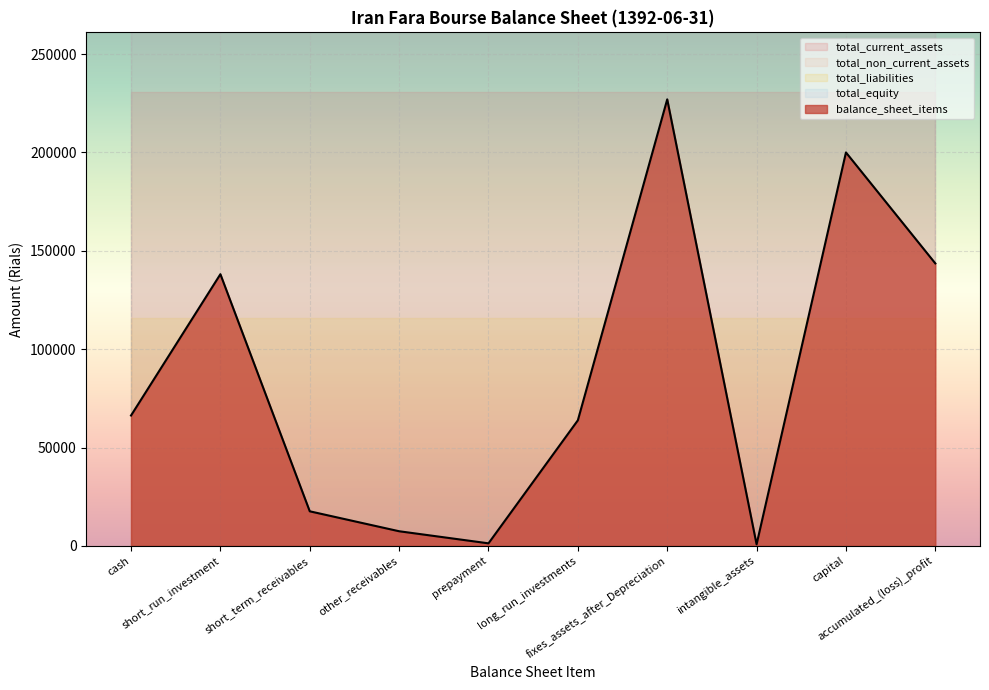

Rank the categories by total_liabilities value from highest to lowest.

cash, short_run_investment, short_term_receivables, other_receivables, prepayment, long_run_investments, fixes_assets_after_Depreciation, intangible_assets, capital, accumulated_(loss)_profit